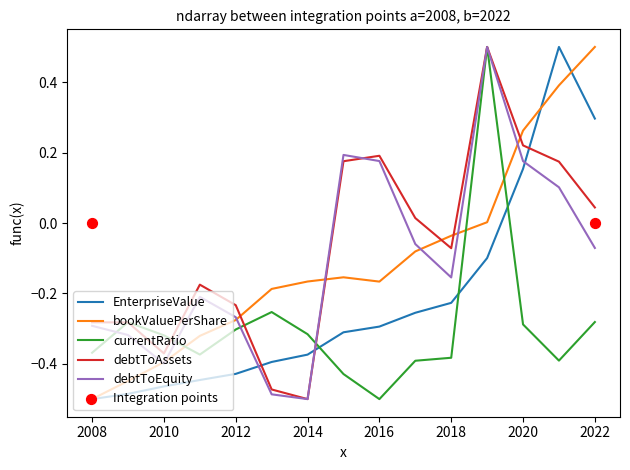

At how many categories does at least one series exceed 0?

7